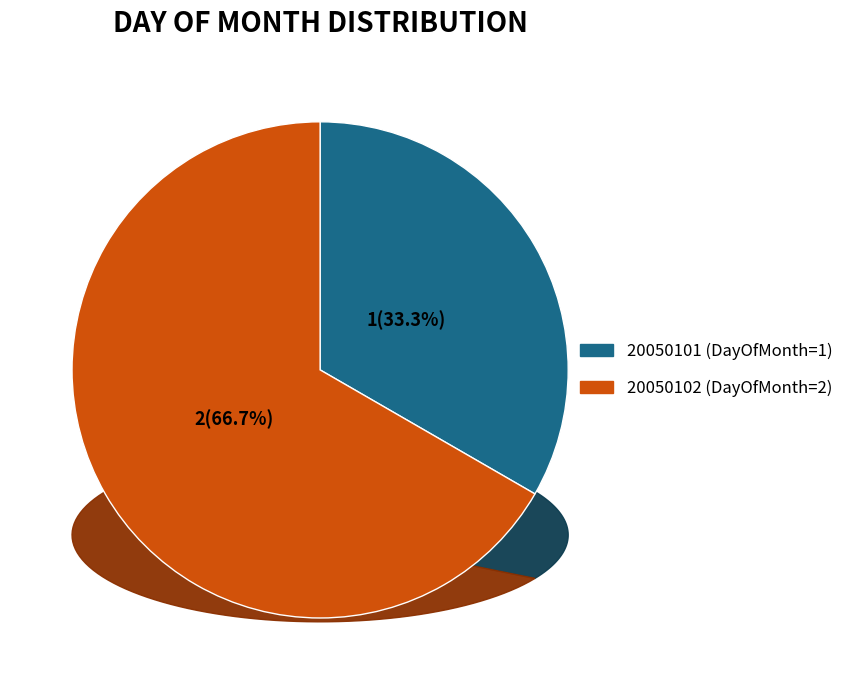

To the nearest percent, what is the average slice percentage?

50%